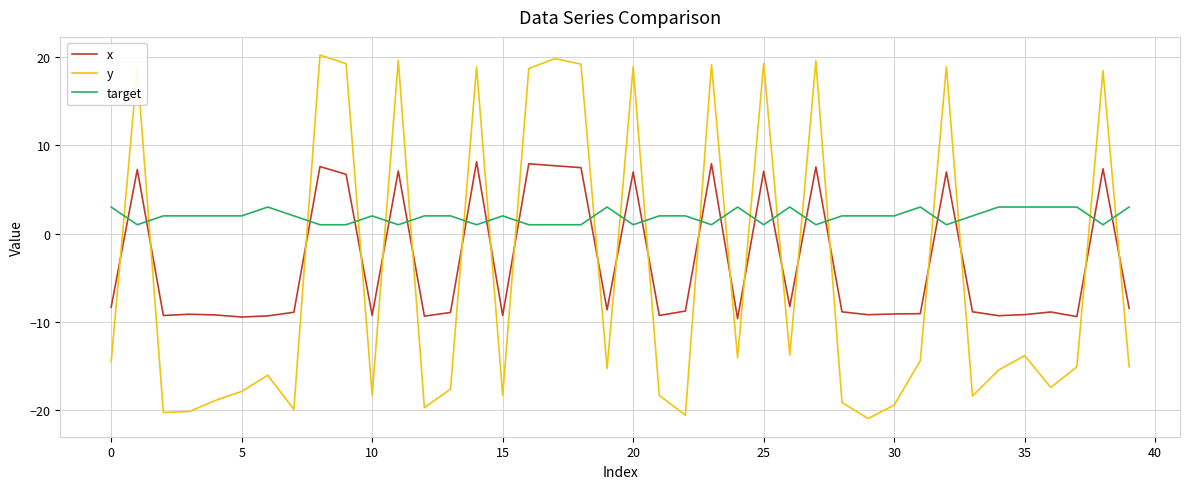

Rank the series by their average value, from lowest to highest.

y, x, target